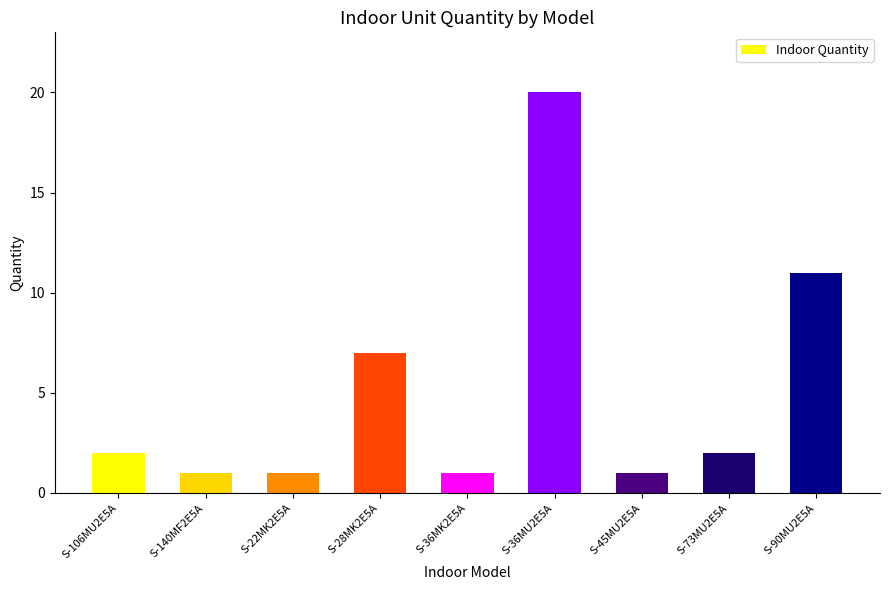

The chart shows a value of 0 at S-36MK2E5A. True or false?

False